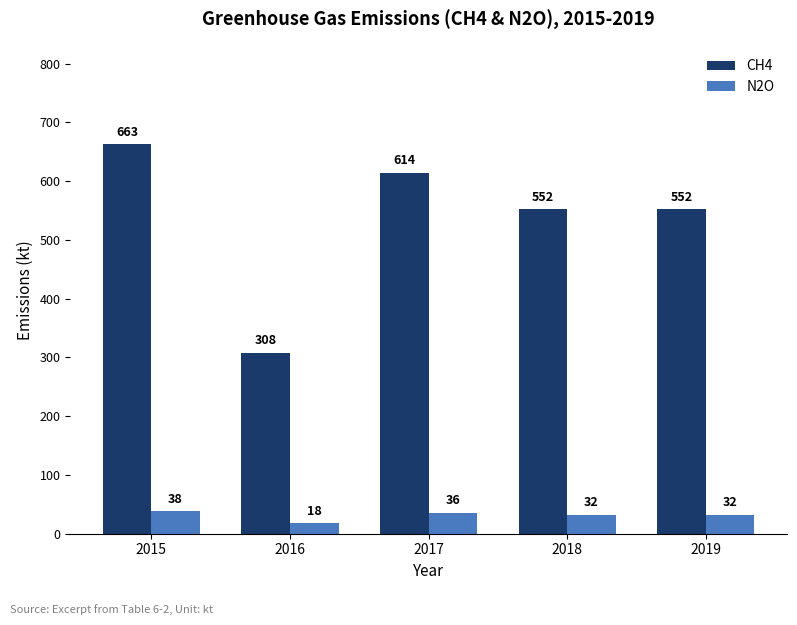

Where does the CH4 series first go above 552?

2015